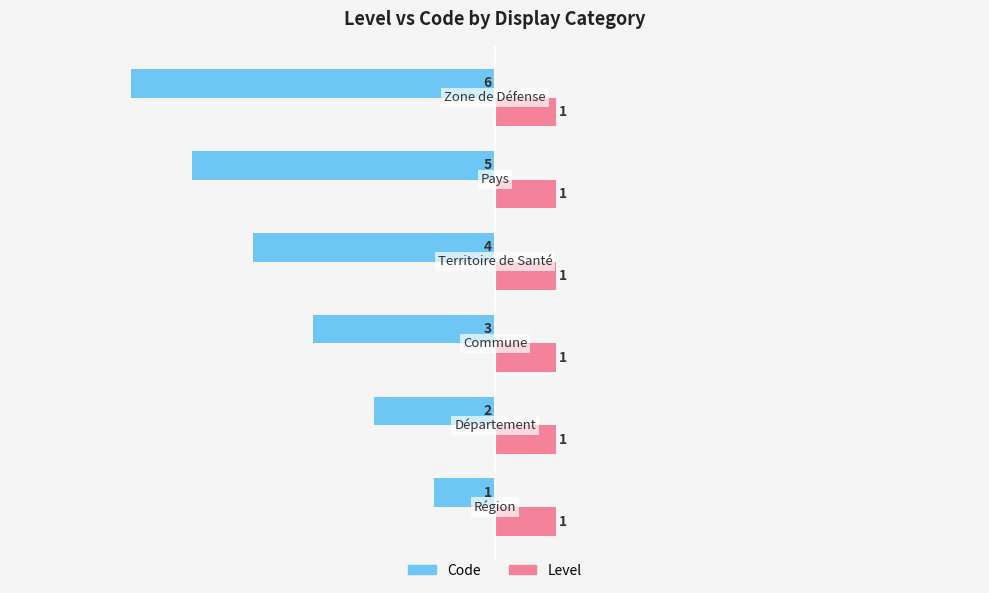

What is the sum of all Level values?

6